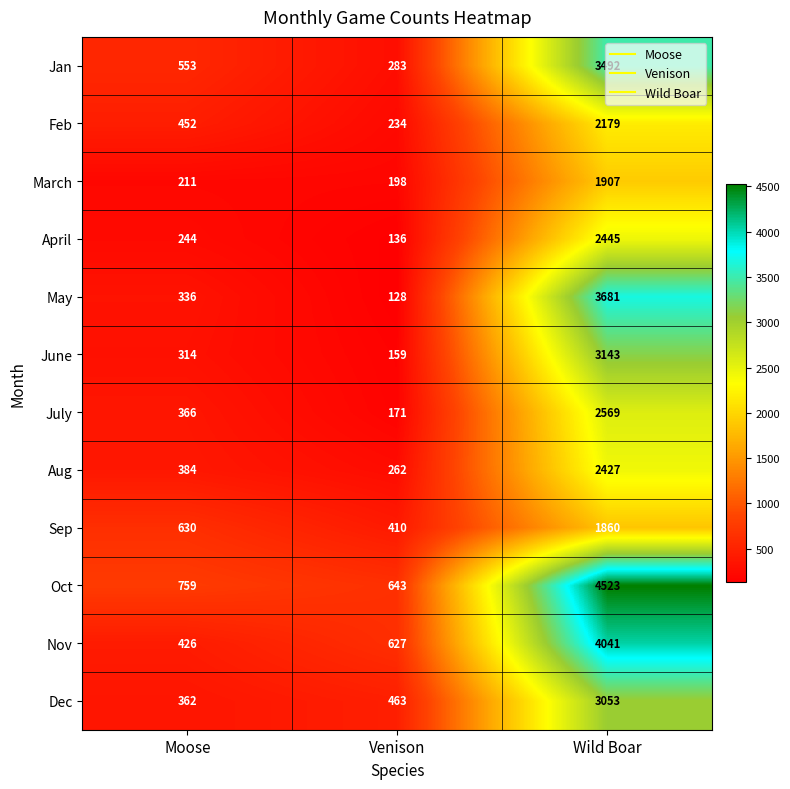

True or false: Dec has a value of 827 at Venison.

False